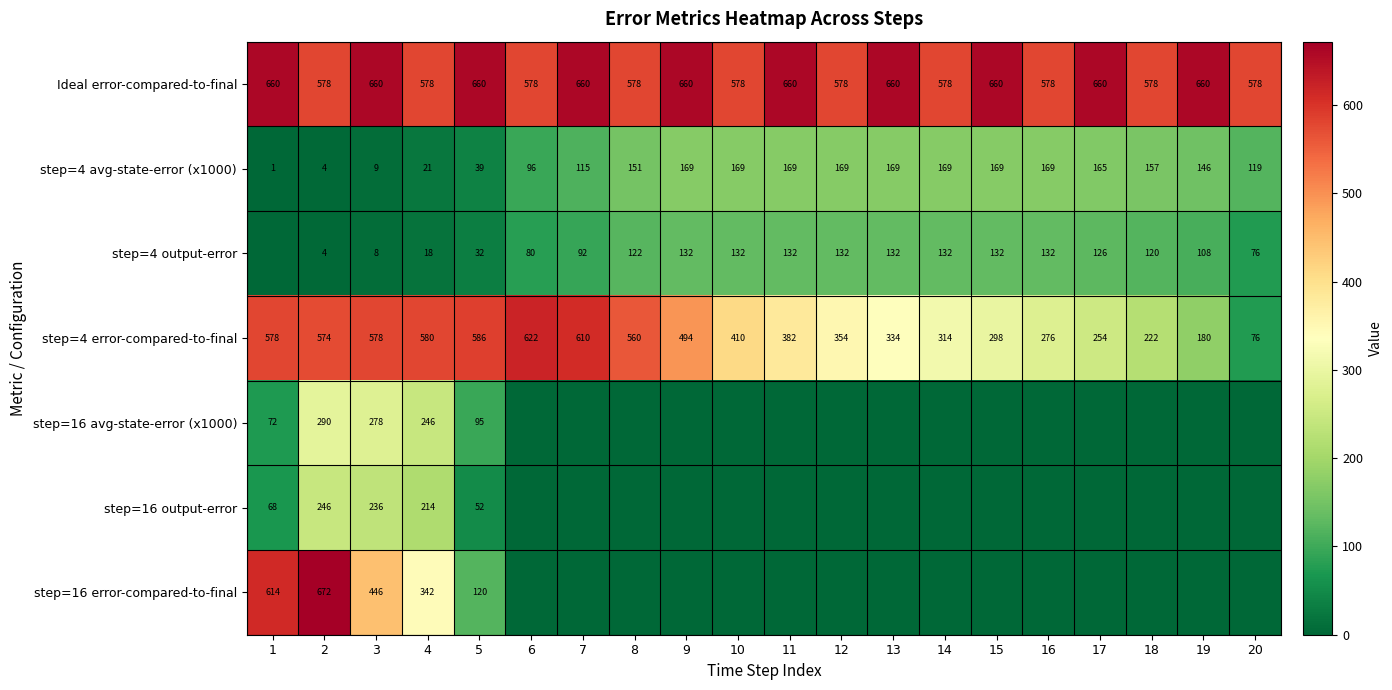

What is the approximate value of step=4 avg-state-error (x1000) at 6?

96